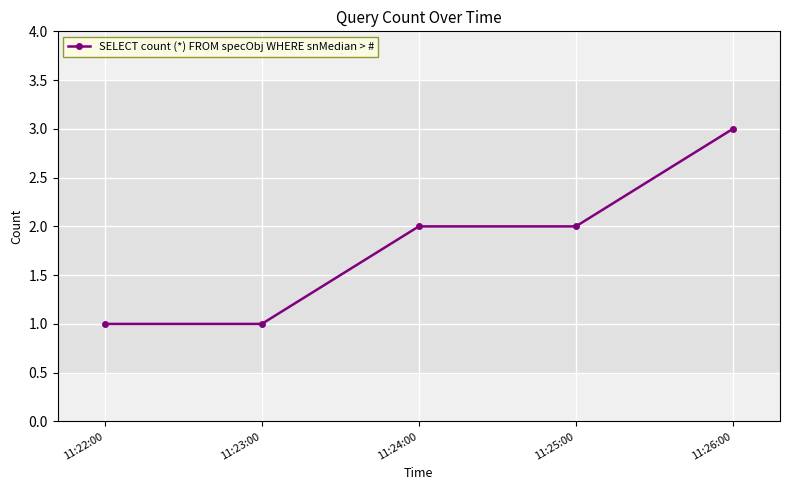

At which category does the chart reach its peak across all series?

11:26:00